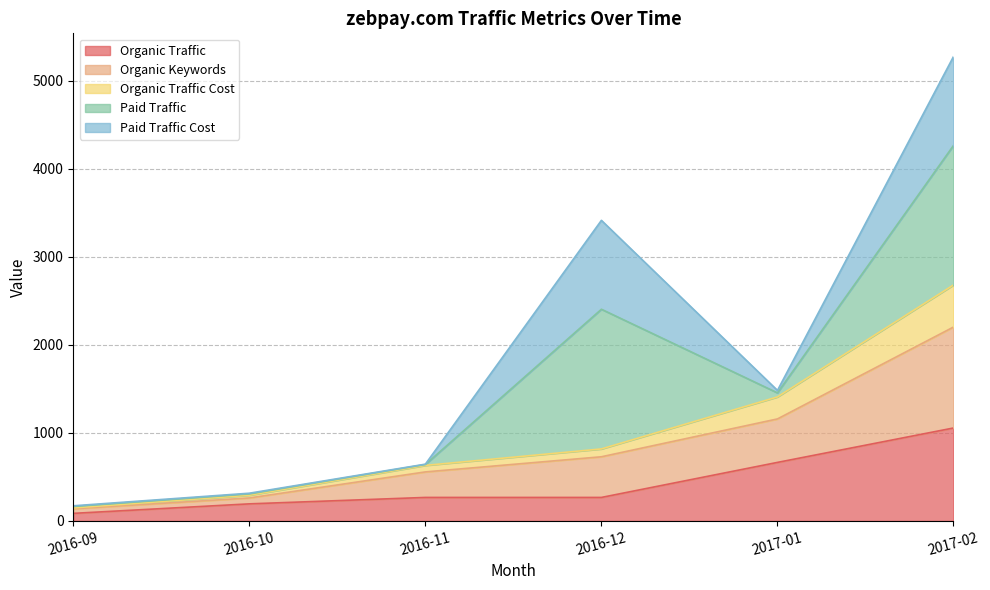

What is the average value of the Organic Traffic series?

422